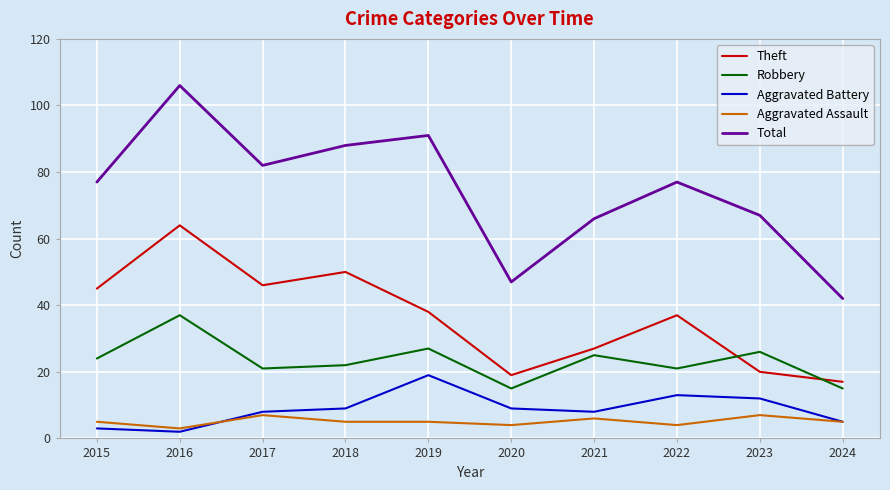

Reading left to right, transcribe all the data shown in this chart.

Theft: 2015=45	2016=64	2017=46	2018=50	2019=38	2020=19	2021=27	2022=37	2023=20	2024=17
Robbery: 2015=24	2016=37	2017=21	2018=22	2019=27	2020=15	2021=25	2022=21	2023=26	2024=15
Aggravated Battery: 2015=3	2016=2	2017=8	2018=9	2019=19	2020=9	2021=8	2022=13	2023=12	2024=5
Aggravated Assault: 2015=5	2016=3	2017=7	2018=5	2019=5	2020=4	2021=6	2022=4	2023=7	2024=5
Total: 2015=77	2016=106	2017=82	2018=88	2019=91	2020=47	2021=66	2022=77	2023=67	2024=42